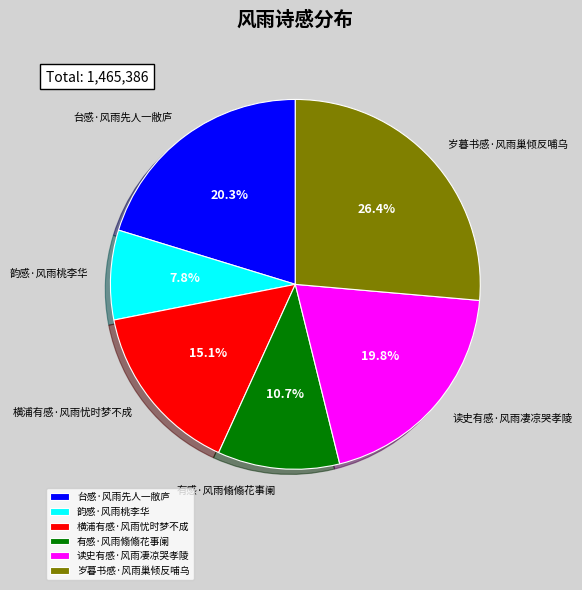

To the nearest percent, what portion does 岁暮书感·风雨巢倾反哺乌 represent?

26%